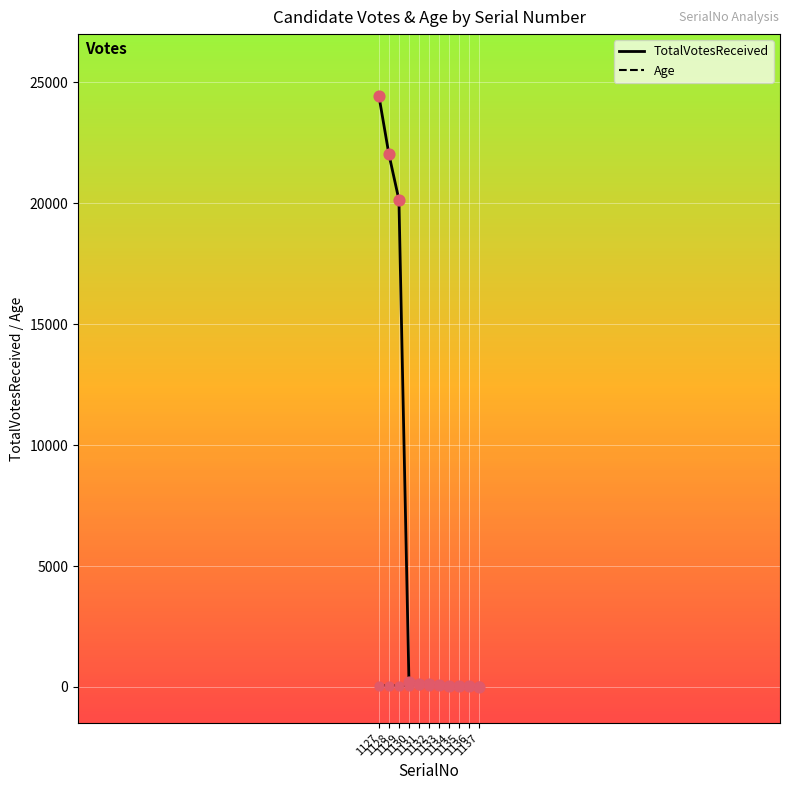

Is the value of Age at 1133 greater than the value of TotalVotesReceived at 1127?

No